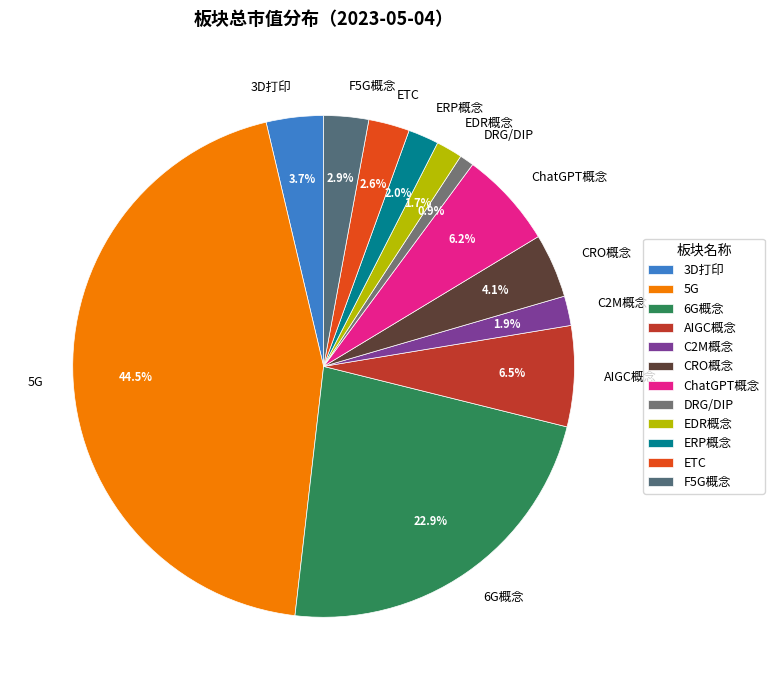

Do F5G概念 and 5G together represent more than half of the pie?

No